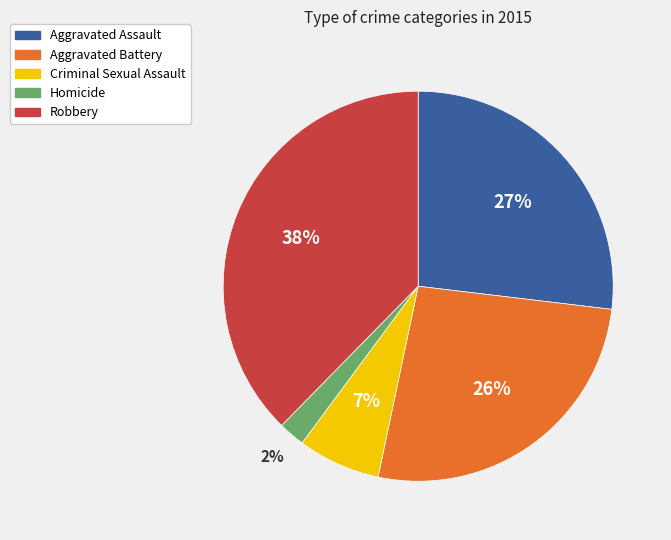

Which has a higher value, Aggravated Battery or Criminal Sexual Assault?

Aggravated Battery